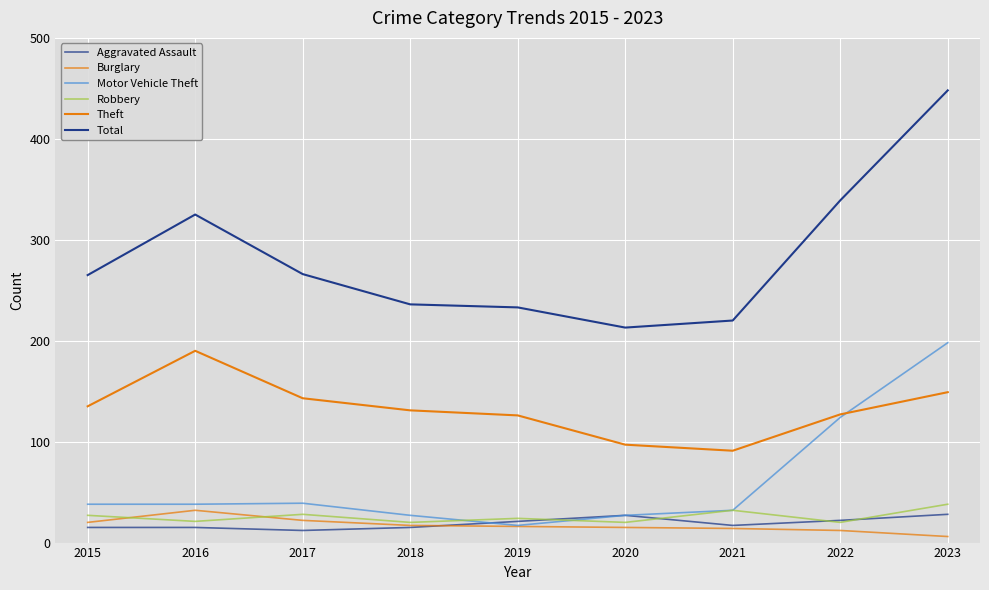

Does the chart display data point markers on the line(s)?

No